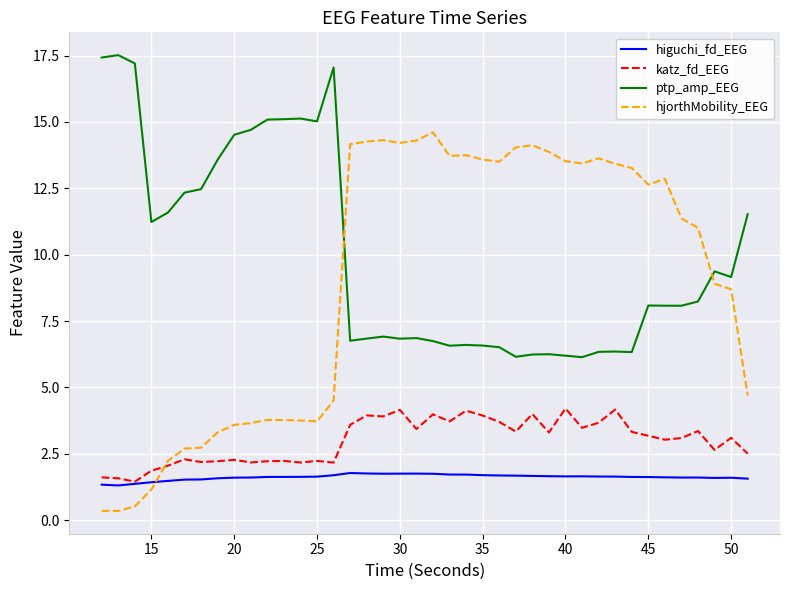

How many times do hjorthMobility_EEG and ptp_amp_EEG cross each other?

2